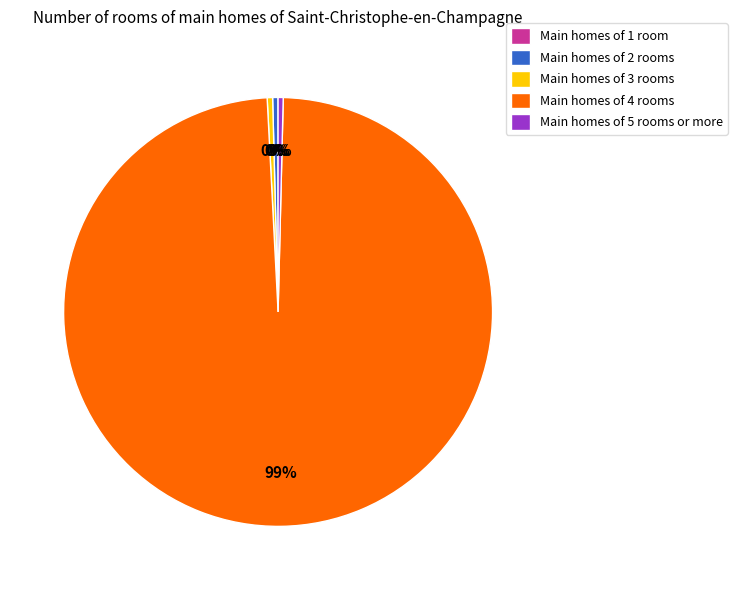

Is there any slice that represents more than half of the pie?

Yes